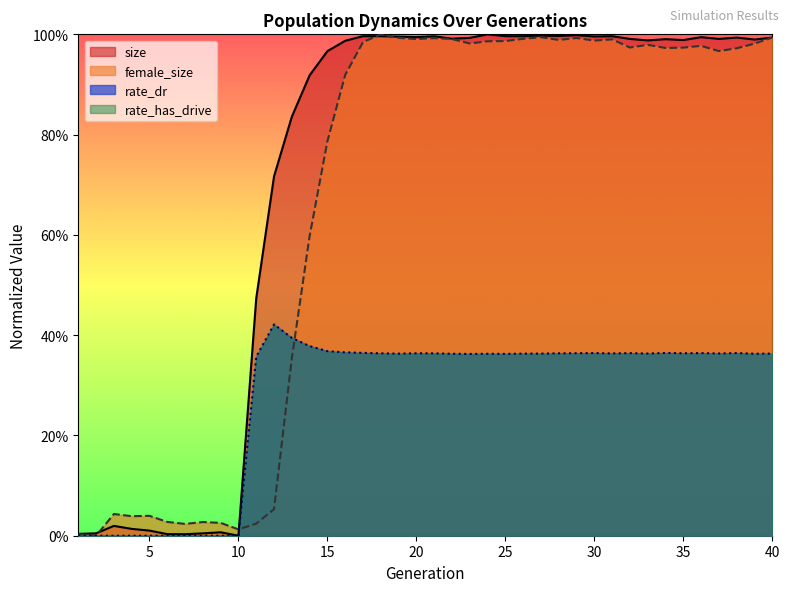

True or false: female_size and size cross at least once.

True